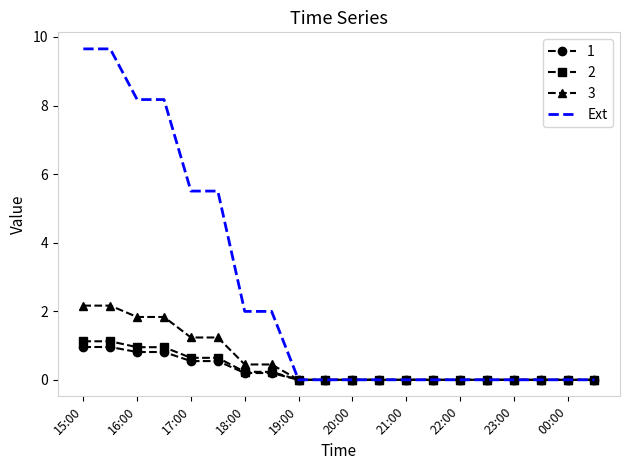

What is the greatest value displayed?

9.7